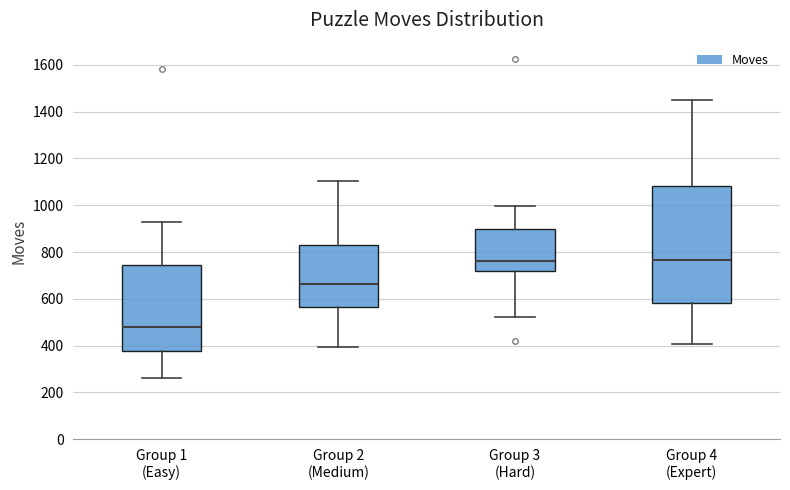

Where does the median line of the box for Group 4 (Expert) sit on the y-axis? The values are not printed on the chart, so give them approximately, as read against the axis.

760